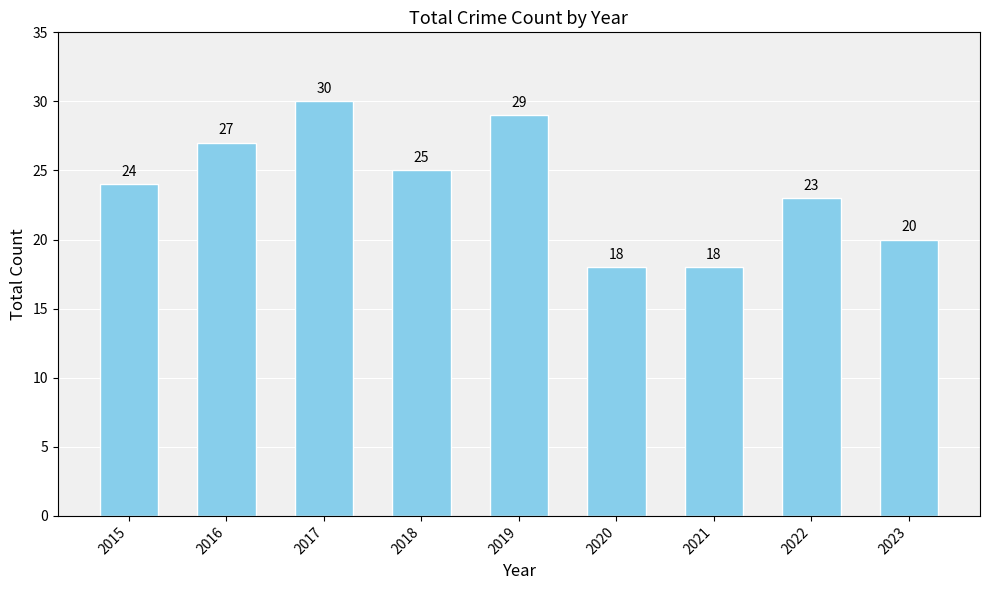

Read the value at 2017, to the nearest 10.

30